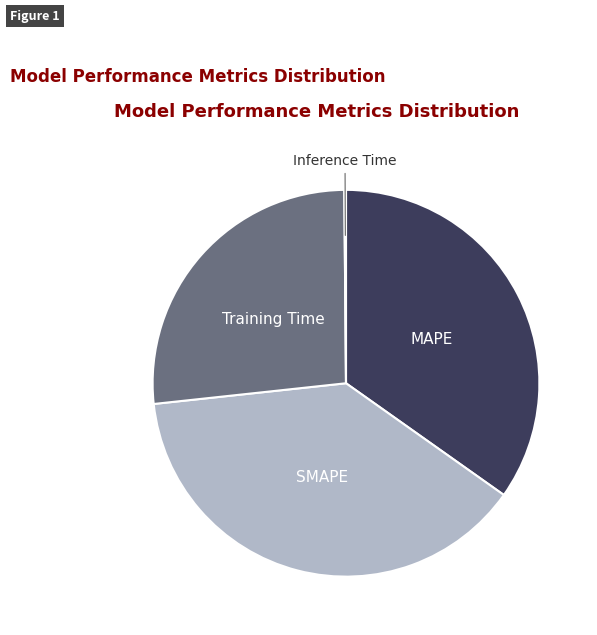

Does any single category account for the majority?

No